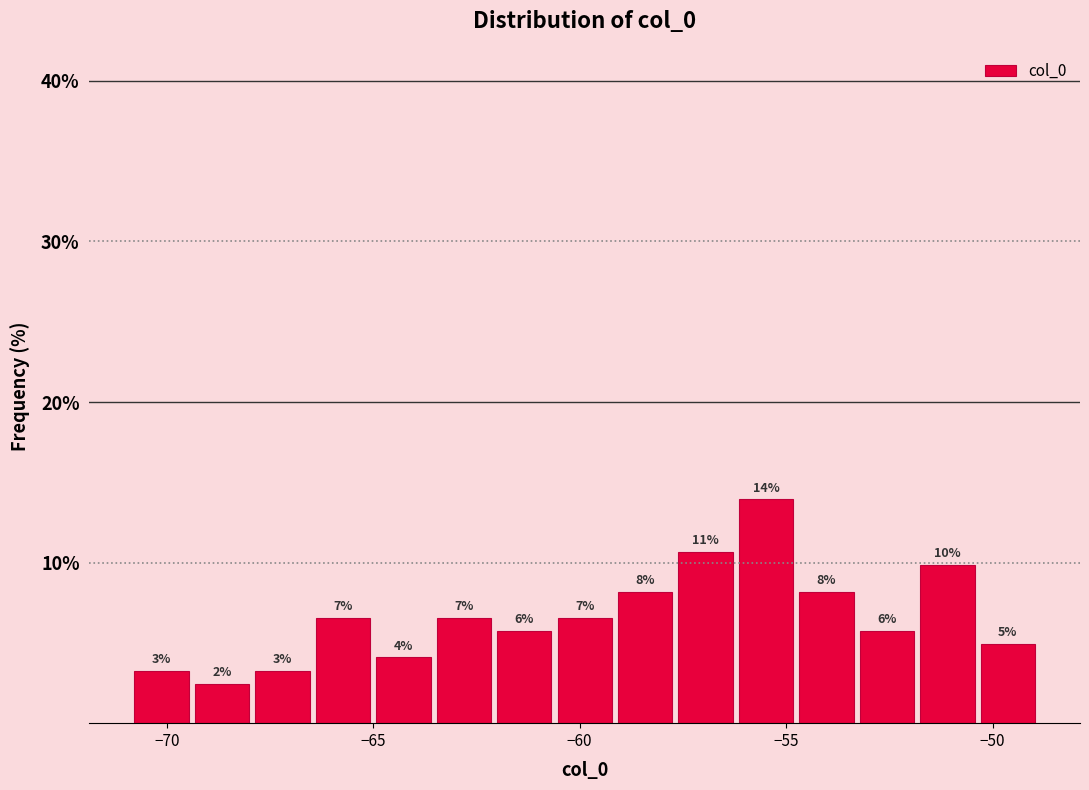

Read against the x-axis, roughly where is the centre of the tallest bar?

-55.5